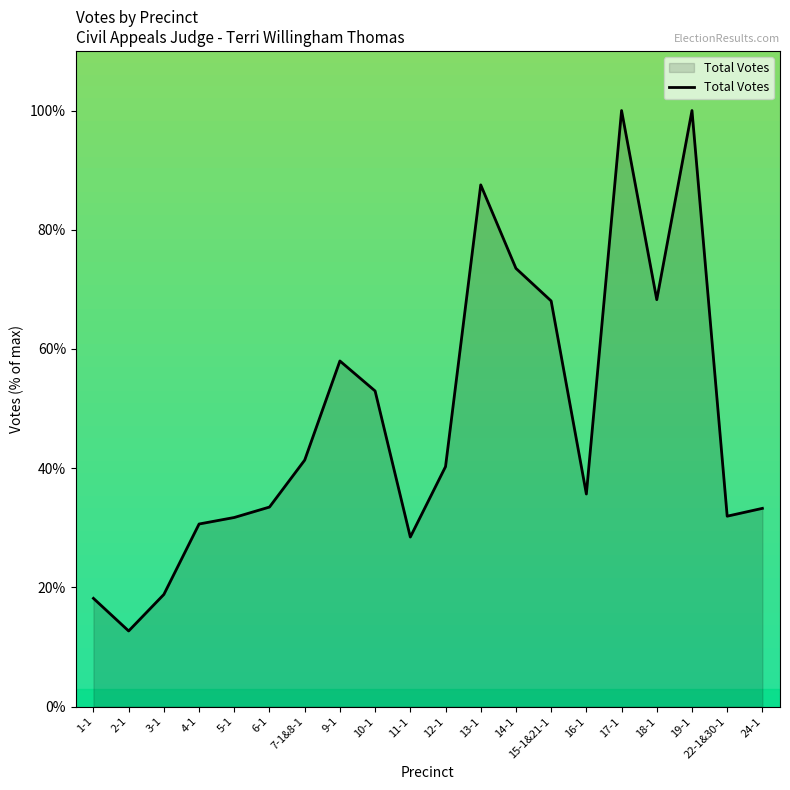

How many lines are shown in the chart?

1